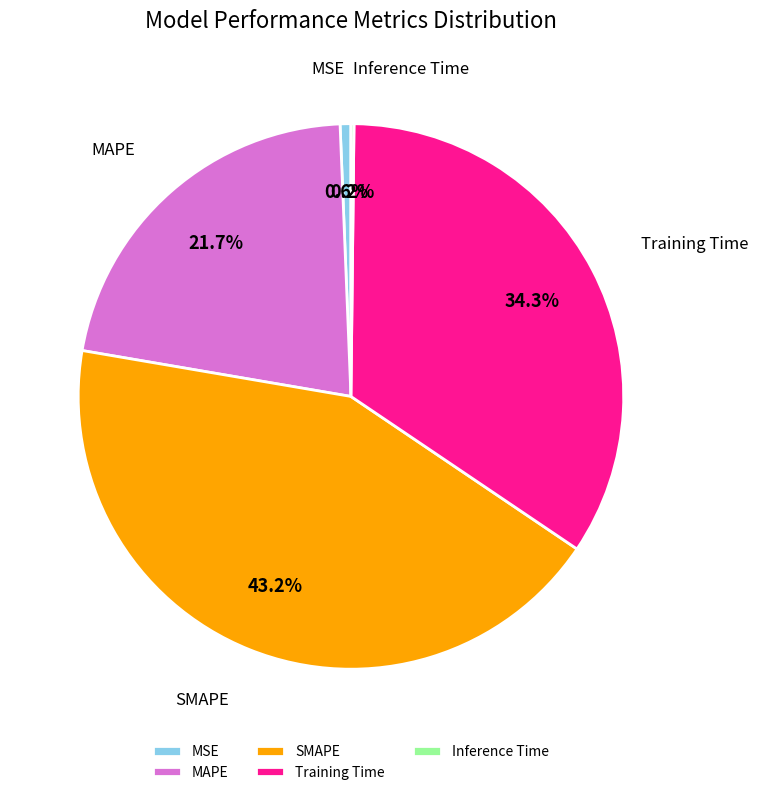

To the nearest percent, what is the average slice percentage?

20%